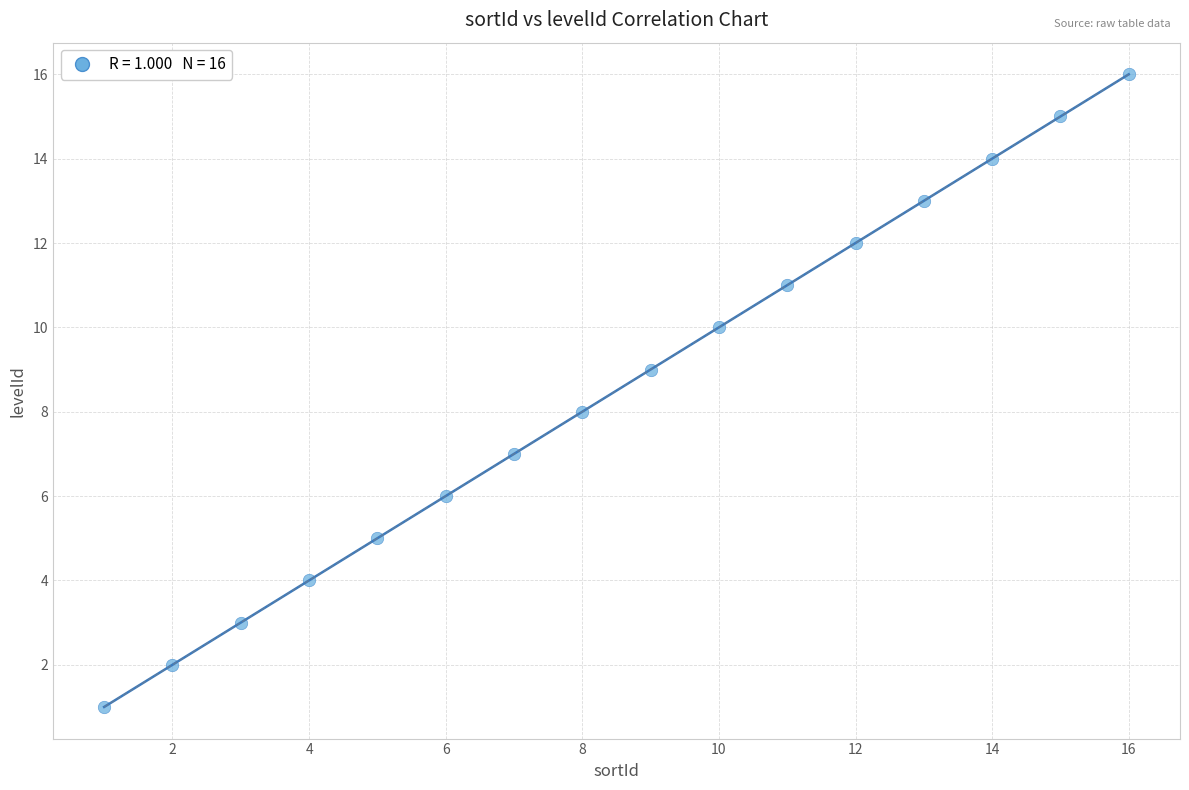

What is the range of X values (max minus min)?

15